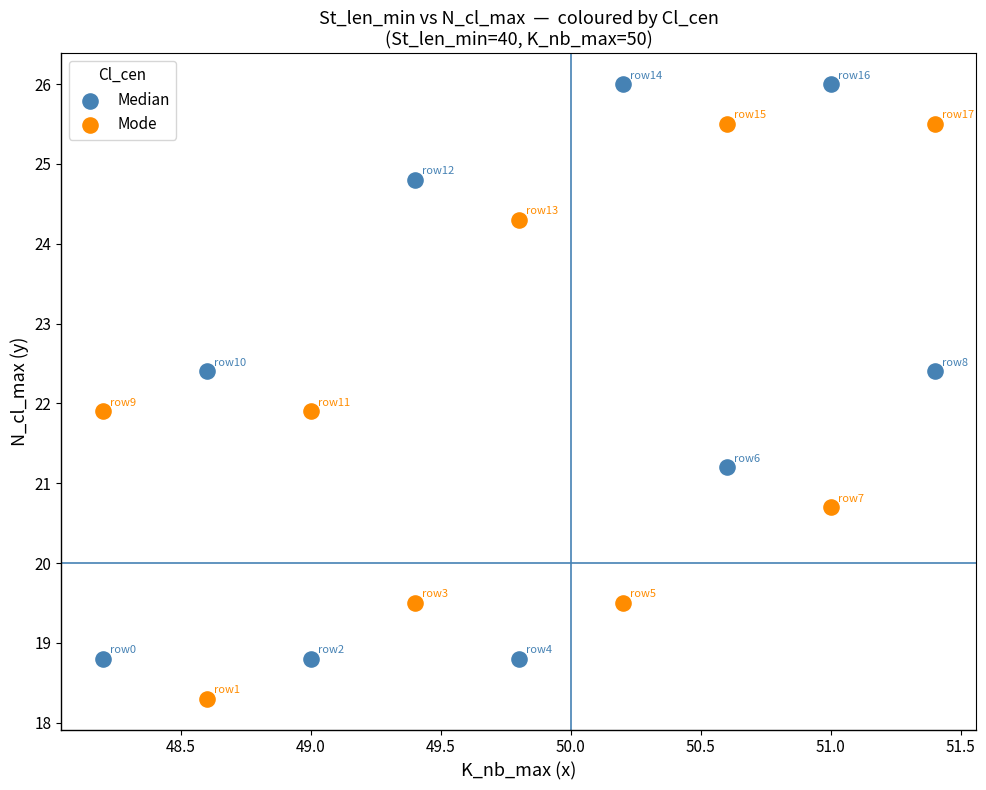

Which series contains the lowest Y value?

Mode